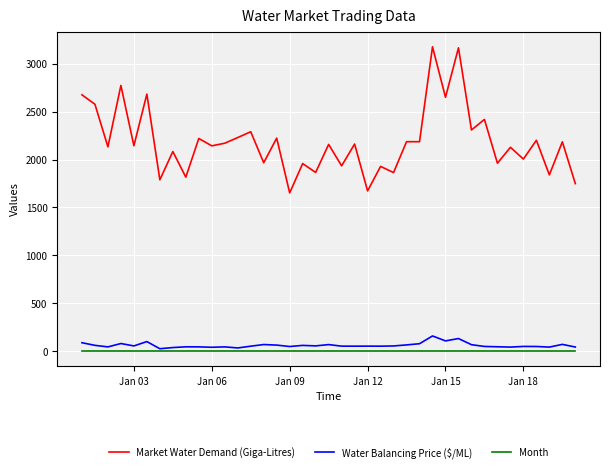

True or false: Month and Market Water Demand (Giga-Litres) intersect in this chart.

False